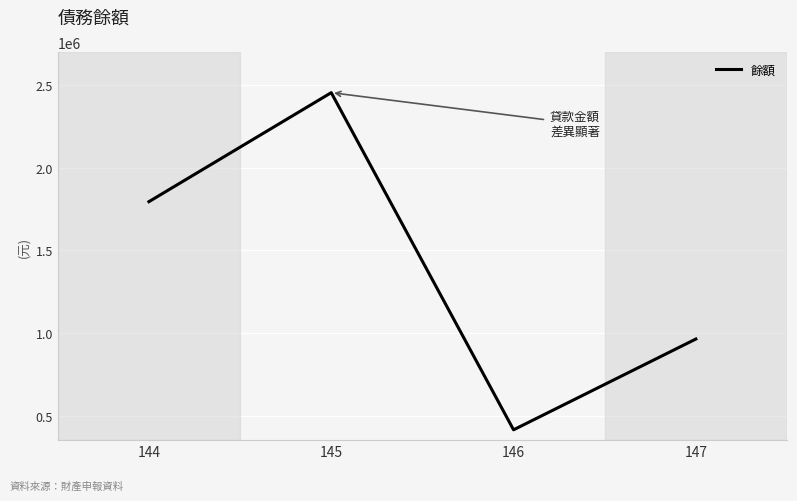

True or false: the data shows 1334514 at 147.

False